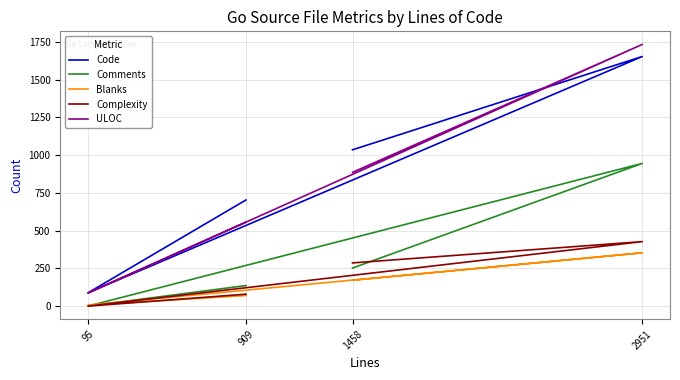

Is the value of Complexity at 1458 greater than the value of ULOC at 909?

No